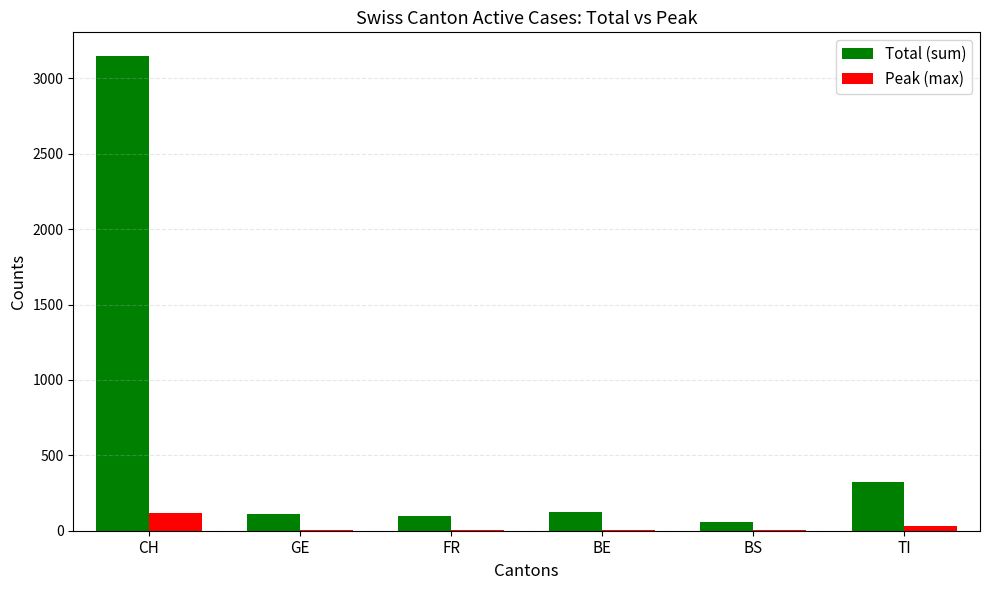

What is the difference between the Peak (max) values at FR and BE?

4